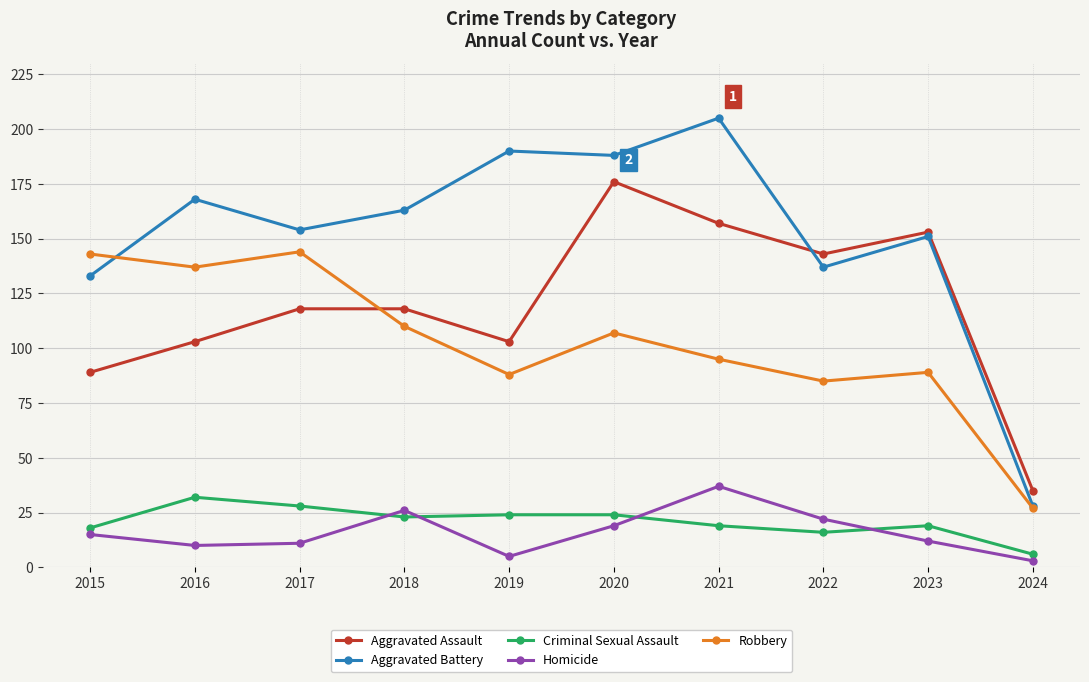

List the series in order of their peak value, lowest first.

Criminal Sexual Assault, Homicide, Robbery, Aggravated Assault, Aggravated Battery